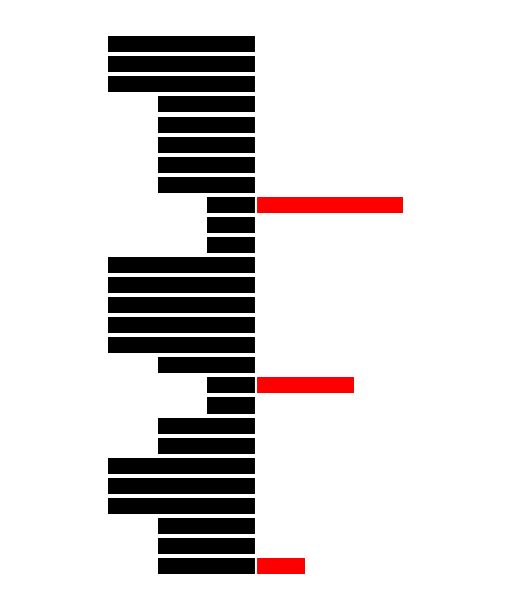

Is the value of leader=FALSE at 26 greater than the value of leader=TRUE at 20?

No